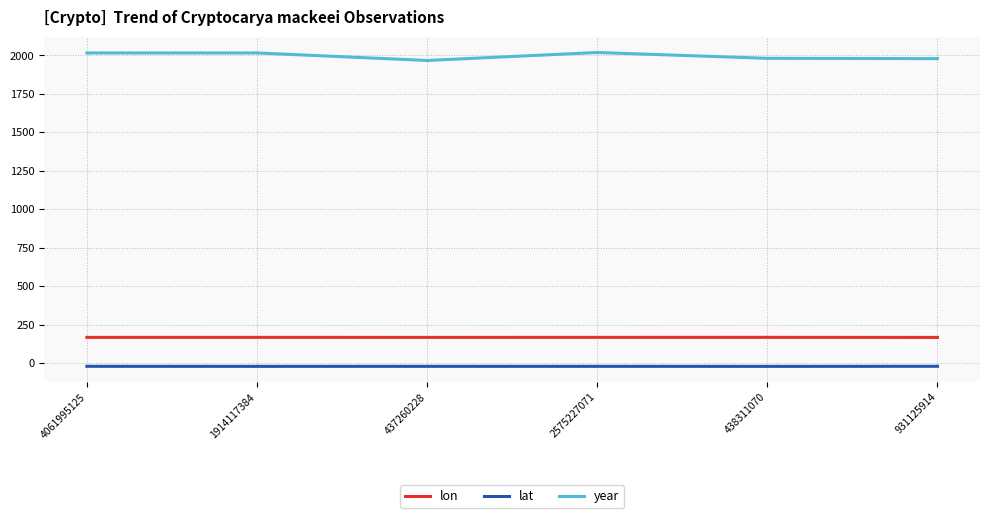

List the series in order of their peak value, highest first.

year, lon, lat